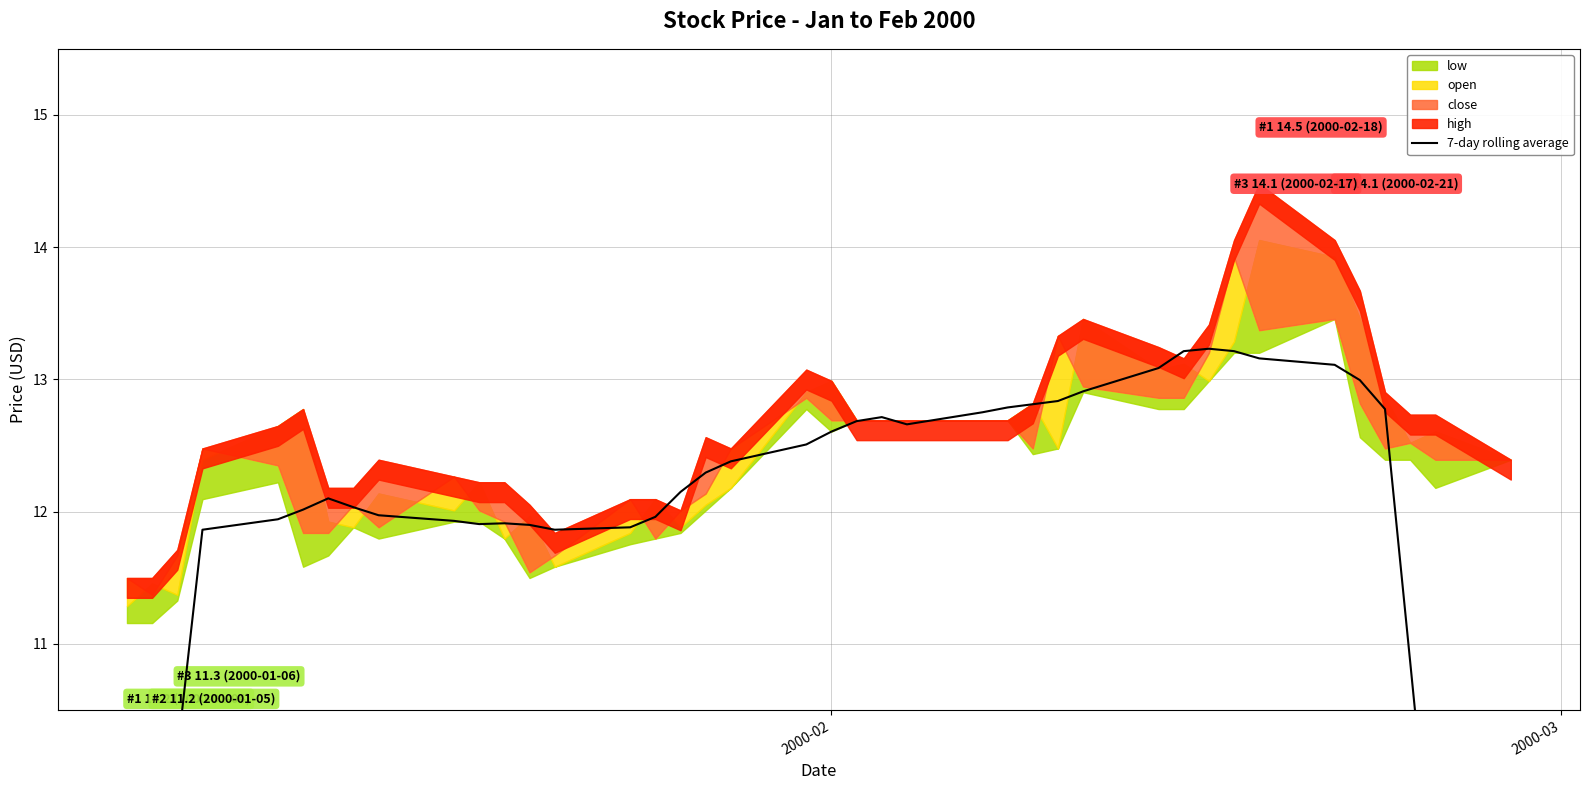

What is the minimum value shown in the chart?

6.7